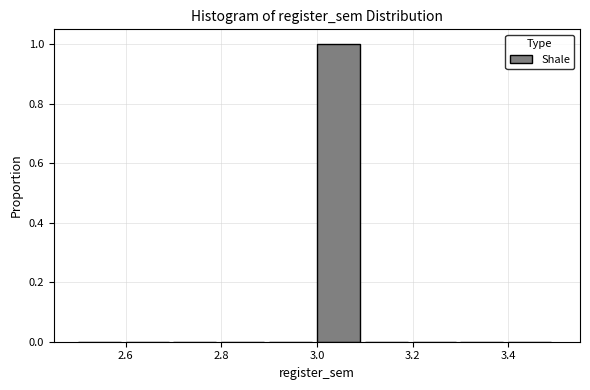

Reading left to right, list every bar in this chart as the range it spans on the x-axis followed by its height. The values are not printed on the chart, so give them approximately, as read against the axis.

2.5 to 2.6: 0
2.6 to 2.7: 0
2.7 to 2.8: 0
2.8 to 2.9: 0
2.9 to 3.0: 0
3.0 to 3.1: 1
3.1 to 3.2: 0
3.2 to 3.3: 0
3.3 to 3.4: 0
3.4 to 3.5: 0